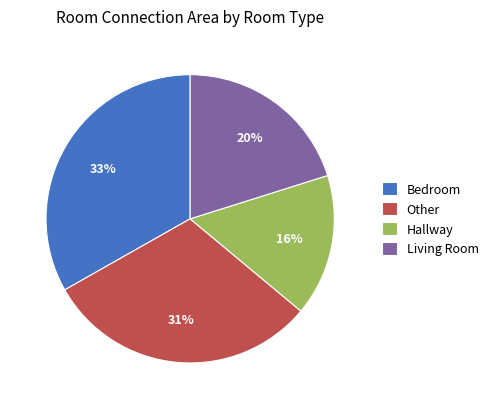

Is there any slice that represents more than half of the pie?

No